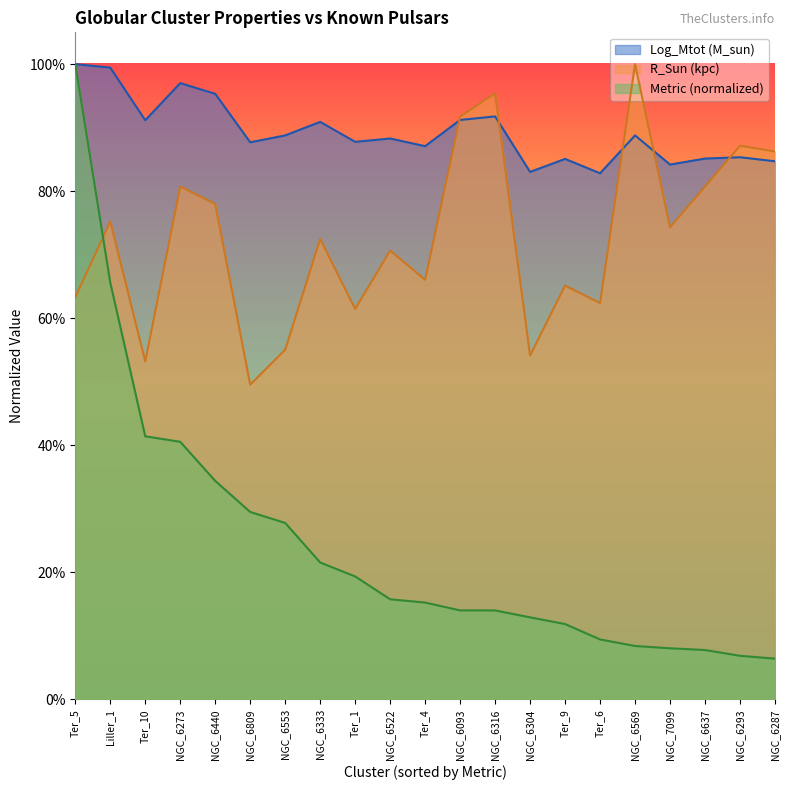

After their last crossing, which series has the higher values: R_Sun (kpc) or Metric?

R_Sun (kpc)